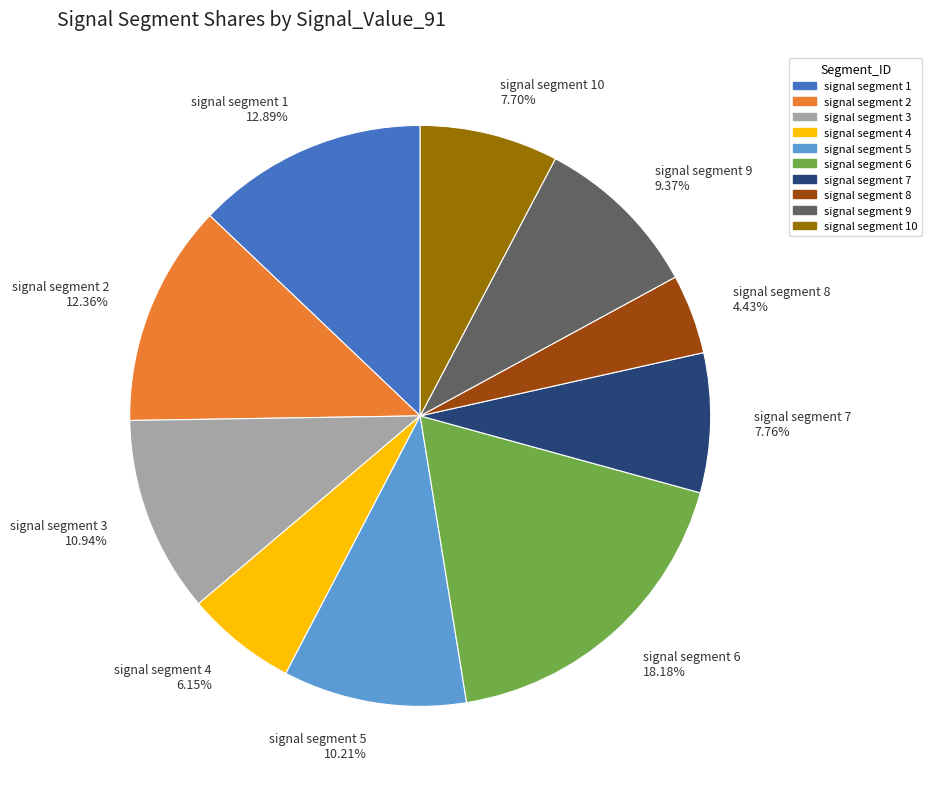

How many slices are in this pie chart?

10